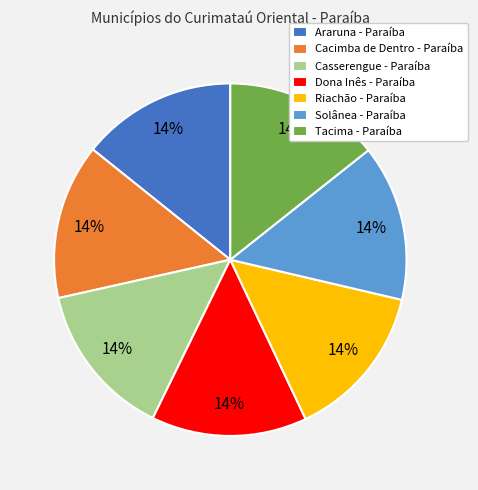

Is there a majority slice in this chart?

No